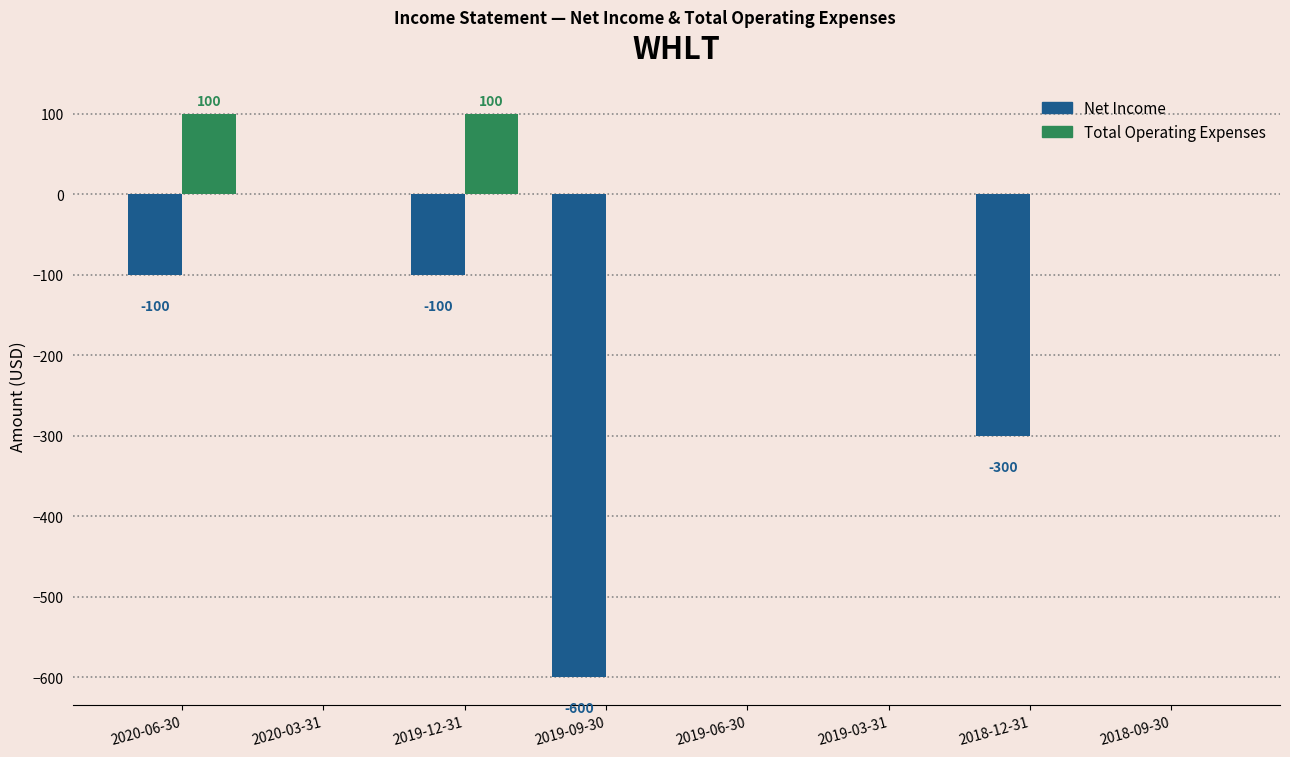

Reading left to right, what are all the values shown in this chart?

Net Income: -100	0	-100	-600	0	0	-300	0
Total Operating Expenses: 100	0	100	0	0	0	0	0